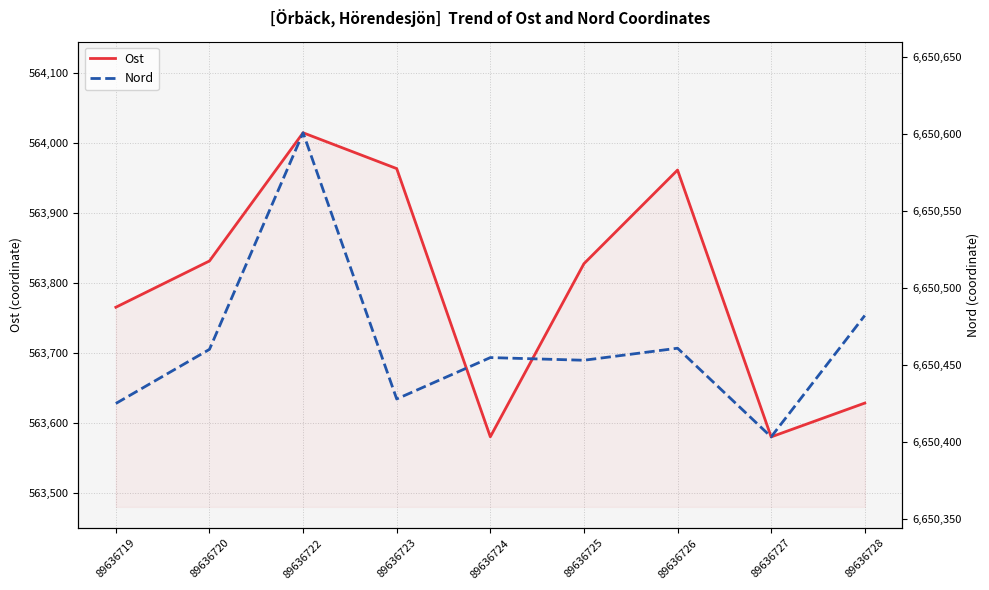

What are all the series names shown in the legend?

Ost, Nord